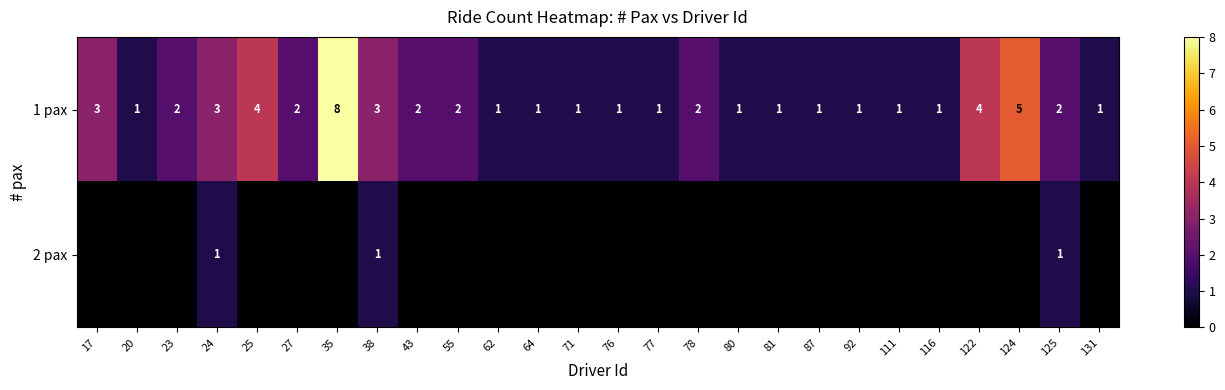

What is the difference between the 1 pax values at 25 and 35?

4